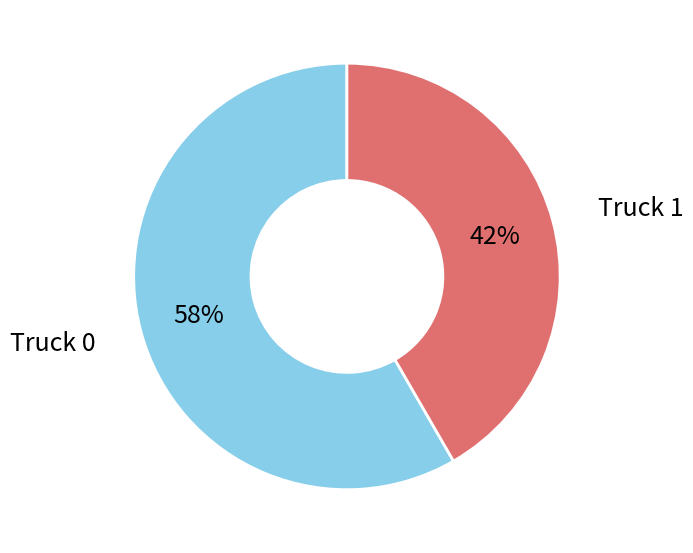

Is there any slice that represents more than half of the pie?

Yes